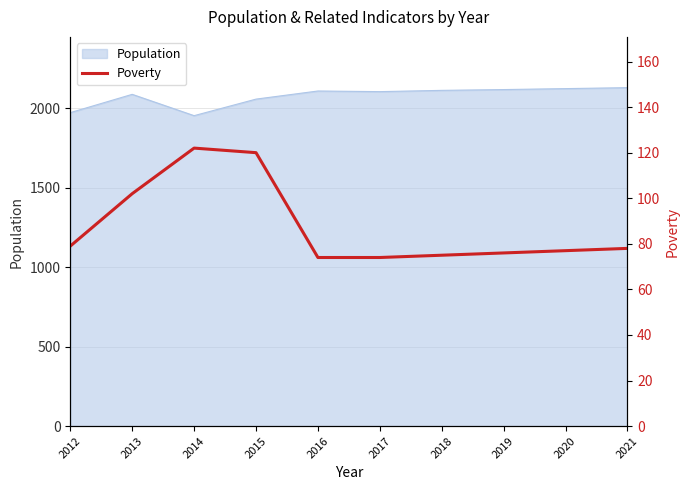

The Population series shows 639 at 2016. True or false?

False